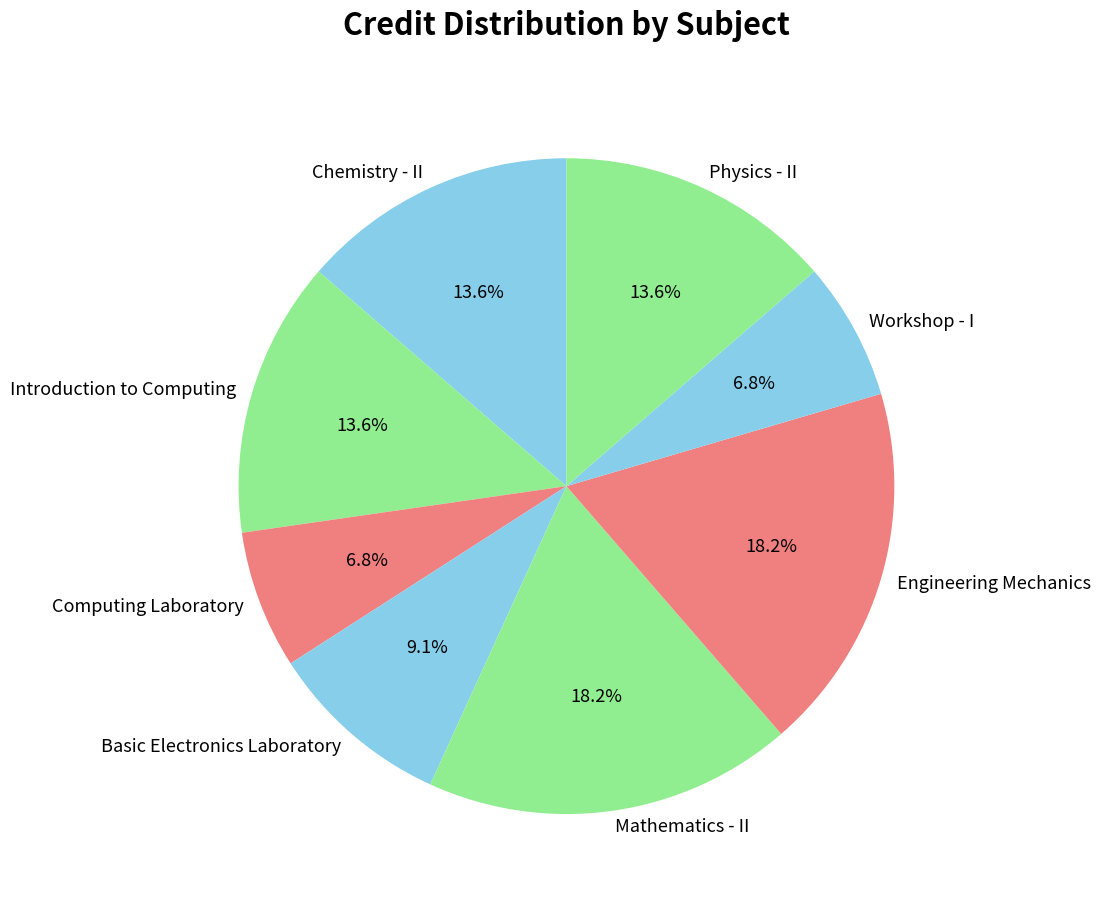

Is there a majority slice in this chart?

No